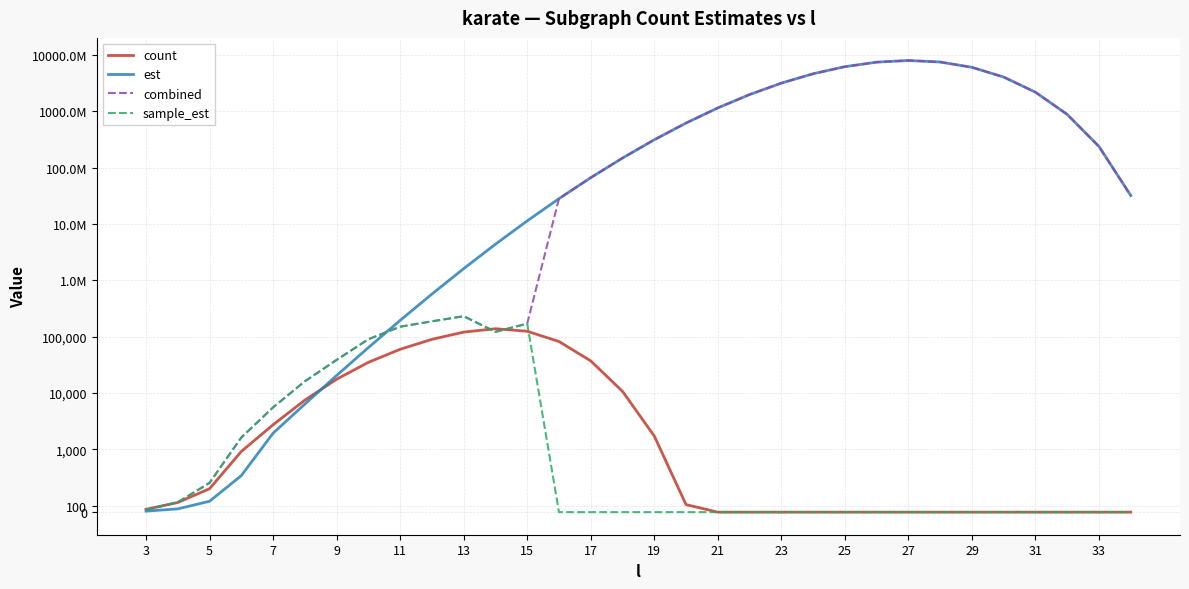

Reading left to right, transcribe all the data shown in this chart.

count: 45.0	154.0	374.0	969.0	2746.0	7507.0	17625.0	35127.0	59890.0	89849.0	120823.0	138689.0	125021.0	82339.0	37264.0	10751.0	1733.0	120.0	0.0	0.0	0.0	0.0	0.0	0.0	0.0	0.0	0.0	0.0	0.0	0.0	0.0	0.0
est: 16.1	52.0	173.5	583.0	1945.3	6389.7	20532.0	64231.2	194848.3	571173.0	1612723.8	4372464.9	11348144.3	28104862.7	66199815.1	147779385.1	311447237.8	617065249.2	1143935577.9	1973664251.8	3149786427.4	4616598734.3	6162048364.1	7414229315.1	7941404661.6	7453029508.6	6003103981.8	4034171481.5	2171229087.9	877344908.8	236574611.6	31925293.6
combined: 36.9	157.5	467.9	1632.2	5585.8	16187.0	38839.7	90294.7	150559.2	187518.5	231144.1	122182.8	170753.9	28104862.7	66199815.1	147779385.1	311447237.8	617065249.2	1143935577.9	1973664251.8	3149786427.4	4616598734.3	6162048364.1	7414229315.1	7941404661.6	7453029508.6	6003103981.8	4034171481.5	2171229087.9	877344908.8	236574611.6	31925293.6
sample_est: 36.9	157.5	467.9	1632.2	5585.8	16187.0	38839.7	90294.7	150559.2	187518.5	231144.1	122182.8	170753.9	0.0	0.0	0.0	0.0	0.0	0.0	0.0	0.0	0.0	0.0	0.0	0.0	0.0	0.0	0.0	0.0	0.0	0.0	0.0